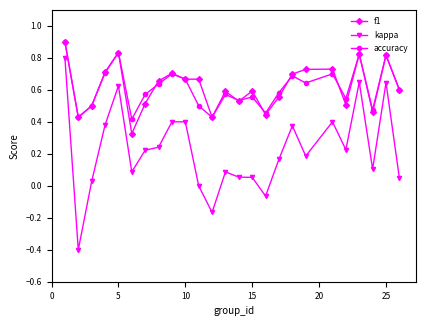

Is this an area chart (filled region under the line)?

No